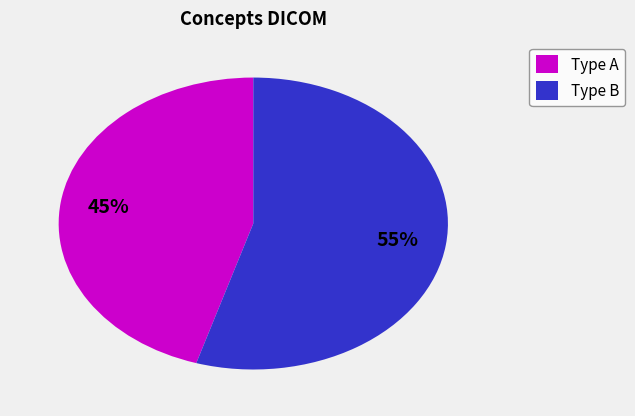

To the nearest percent, what is the average slice percentage?

50%